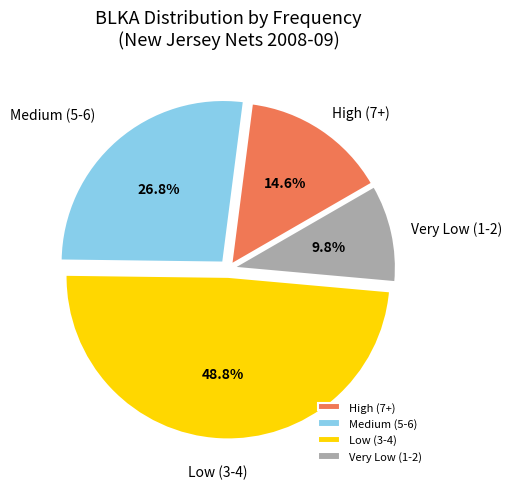

What is the smallest slice in the pie chart?

Very Low (1-2)